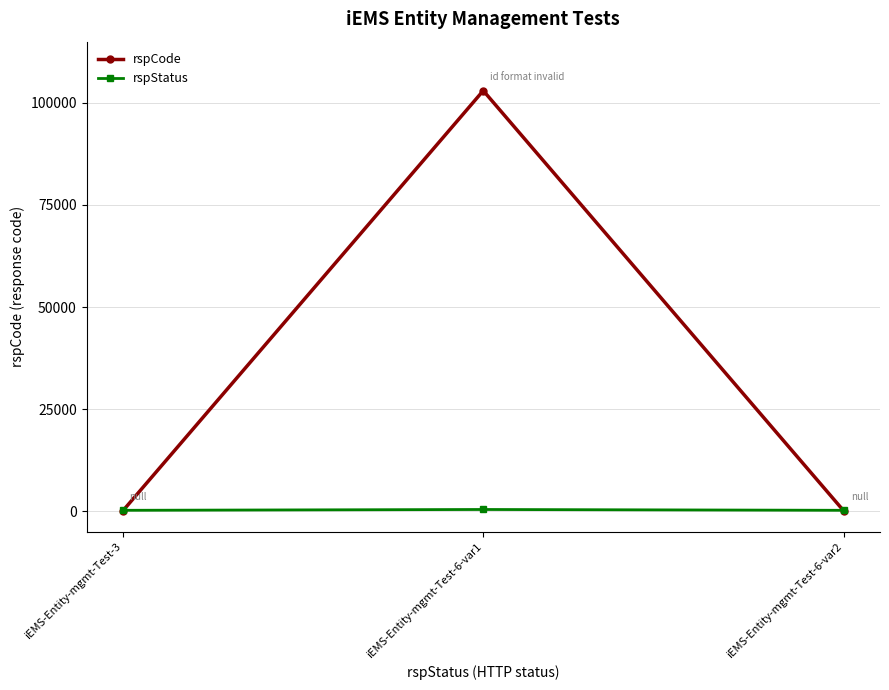

Which series has the widest spread of values?

rspCode